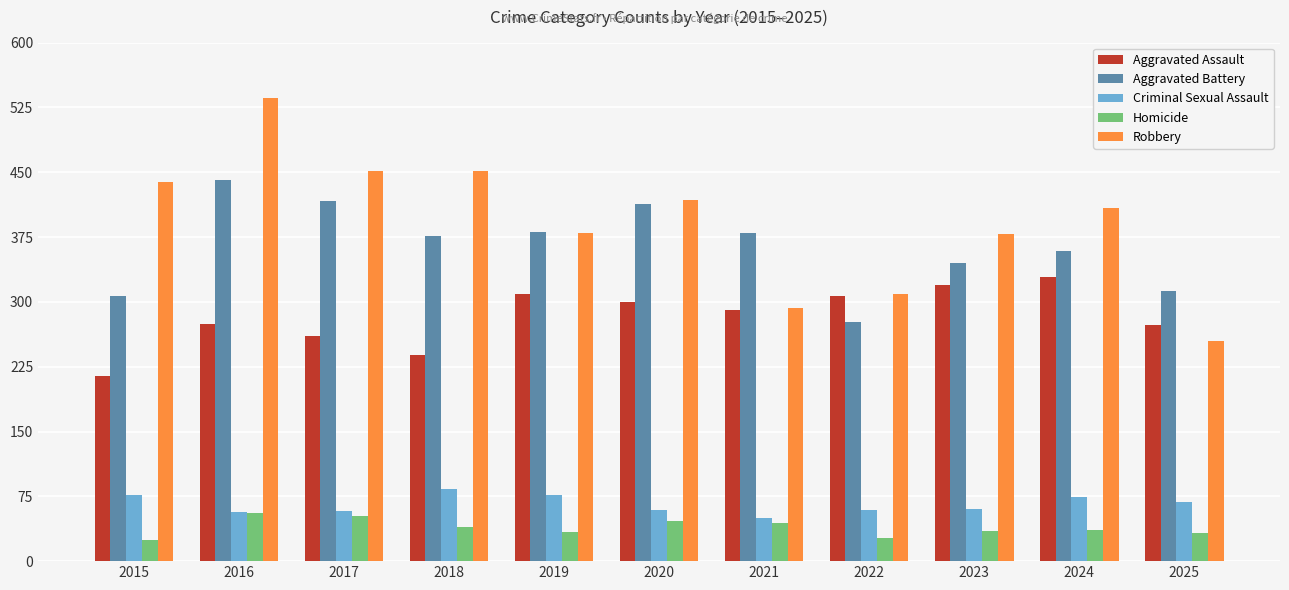

What is the spread (max minus min) of values at 2018?

411